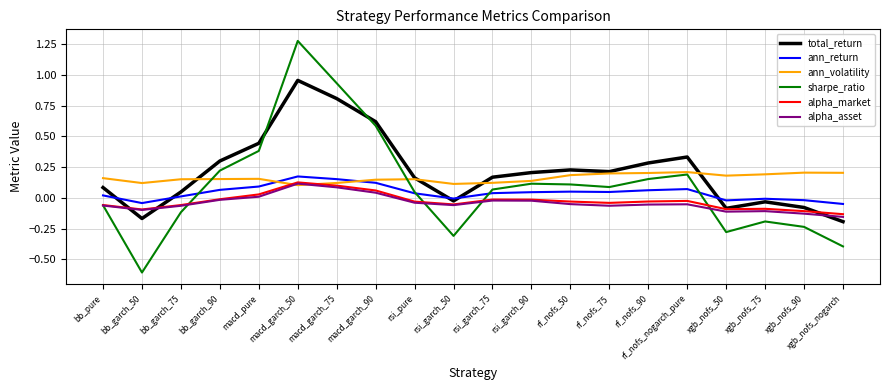

The value of ann_return at xgb_nofs_50 is -0.0. True or false?

True